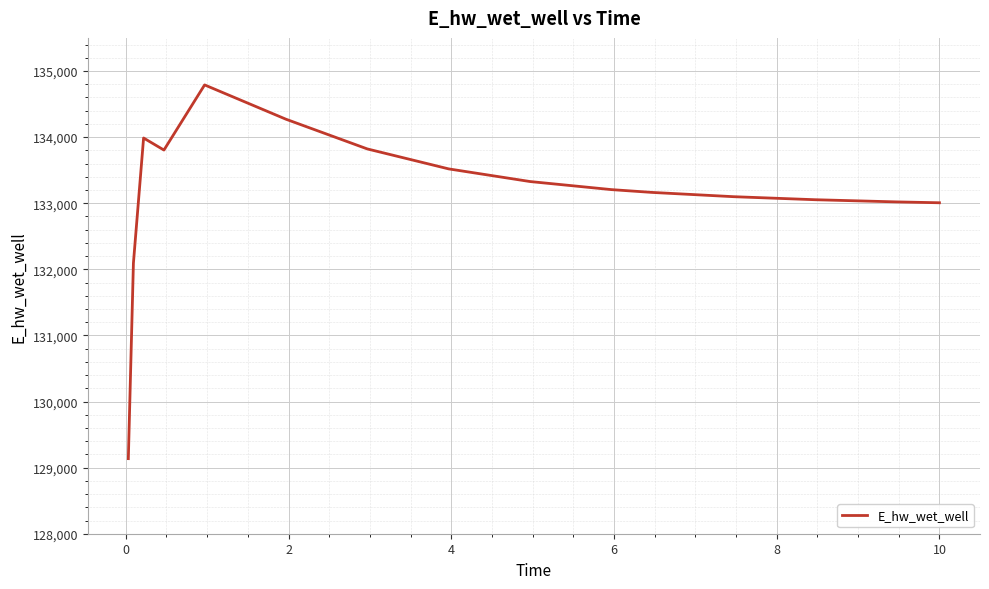

What is the difference between the maximum and minimum values?

5653.1